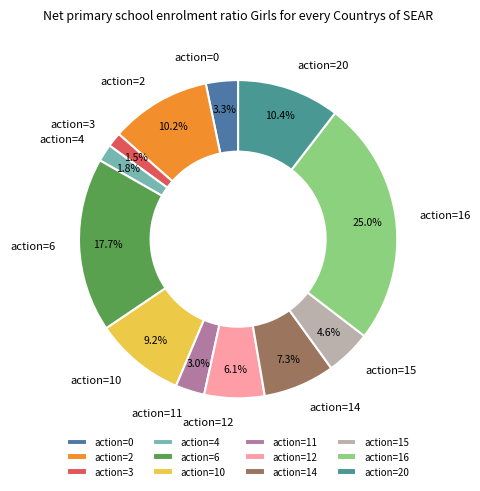

What is the ratio of the value at action=10 to the value at action=14?

1.3